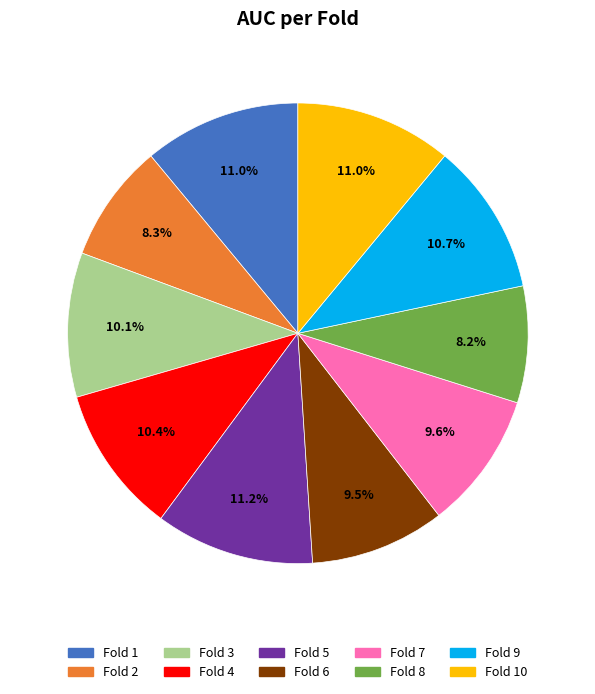

To the nearest percent, what is the average slice percentage?

10%